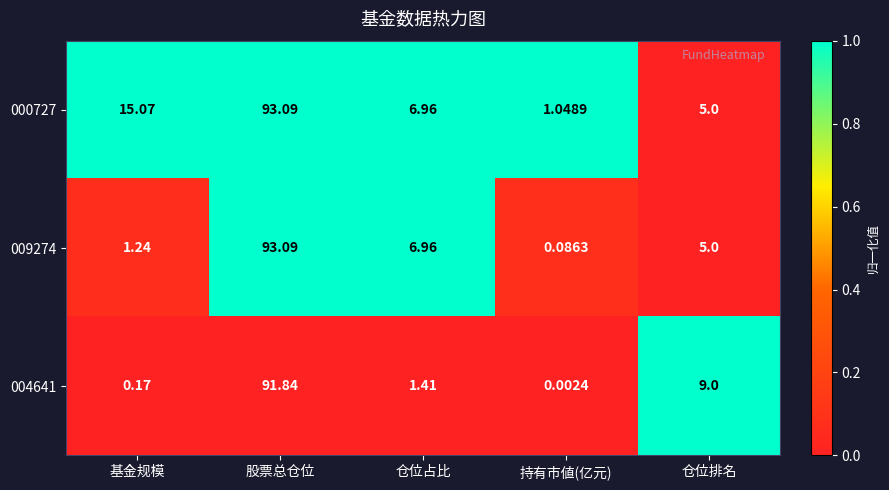

Rank the series by their average value, from lowest to highest.

004641, 009274, 000727